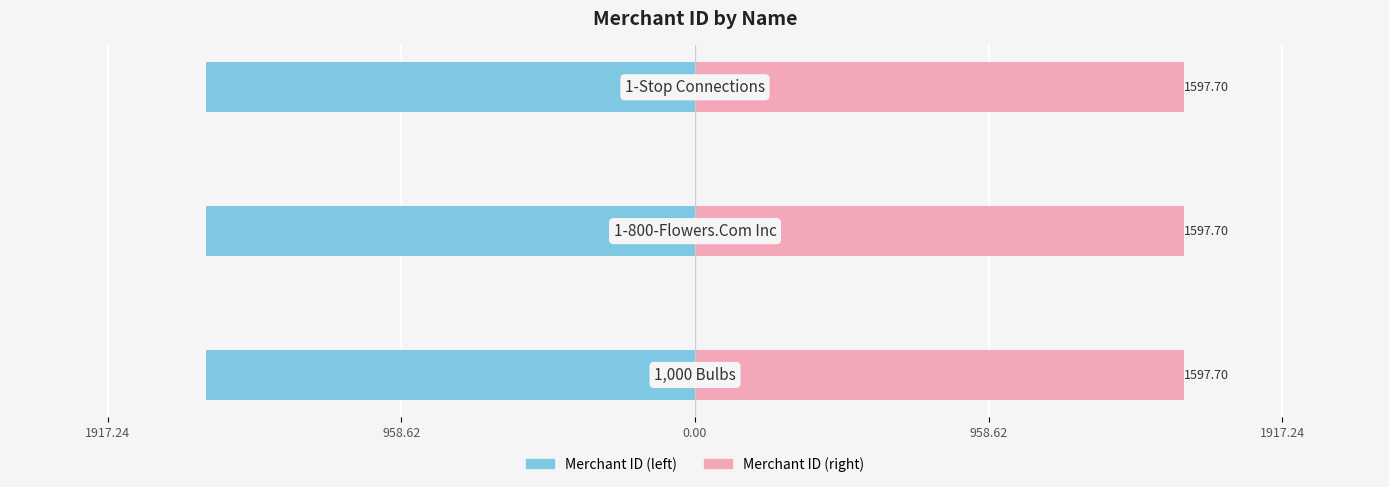

What position from the left is 0.00?

3